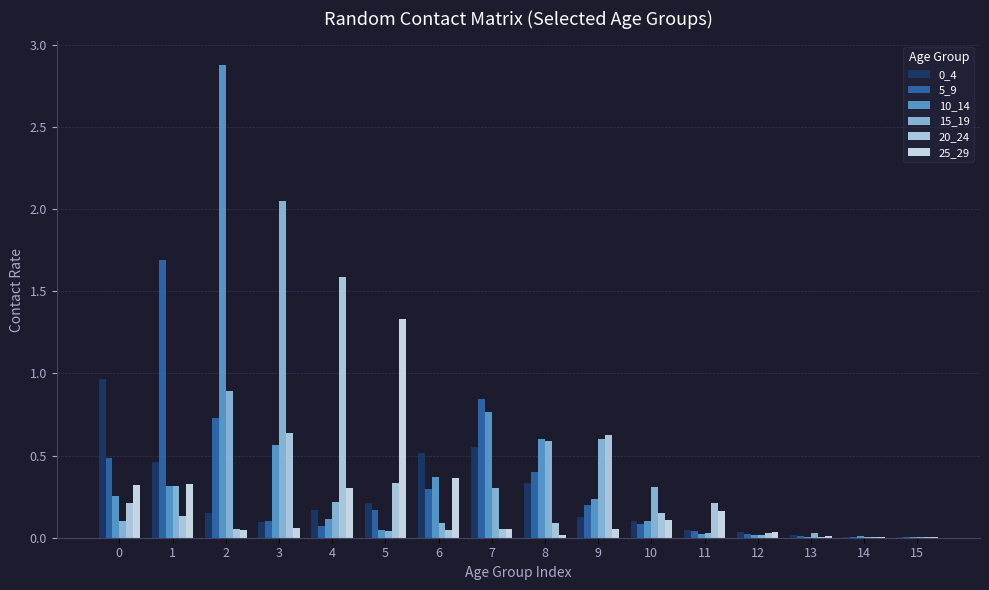

What is the spread (max minus min) of values at 10?

0.2